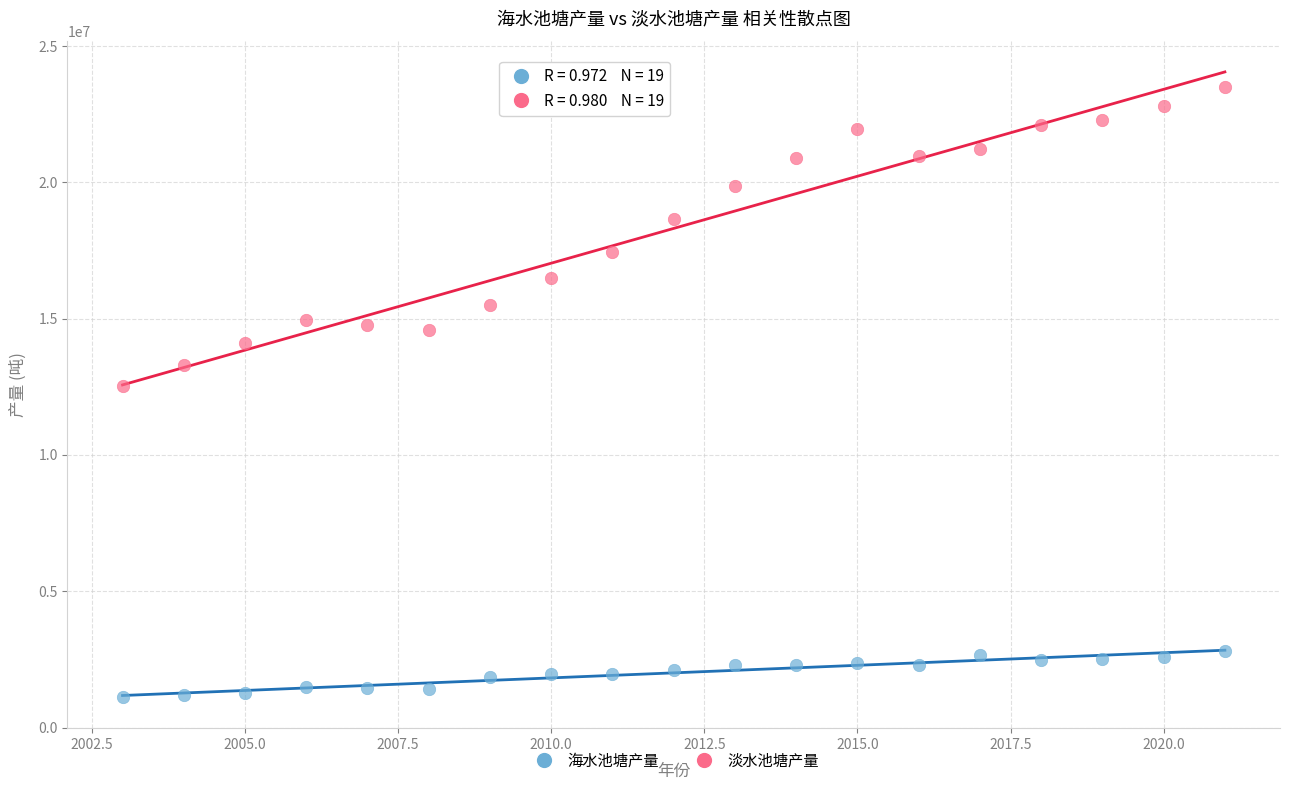

Which series reaches the minimum Y coordinate?

海水池塘产量